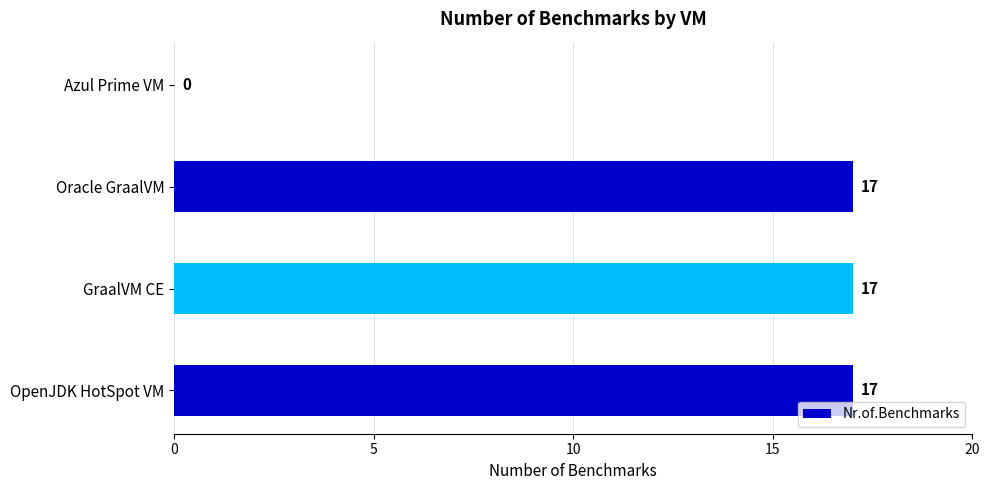

What is the maximum value shown in the chart?

17